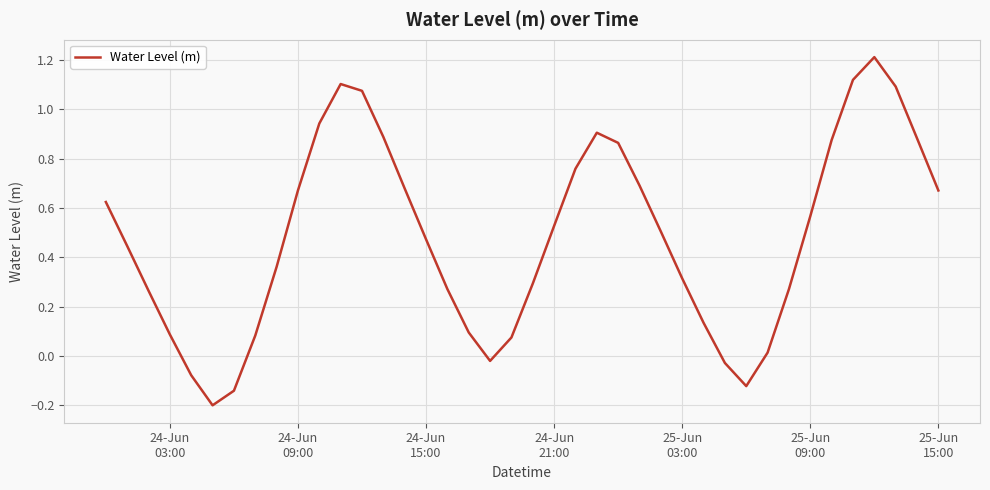

How many interior local peaks (higher than both neighbors) does the data have?

3